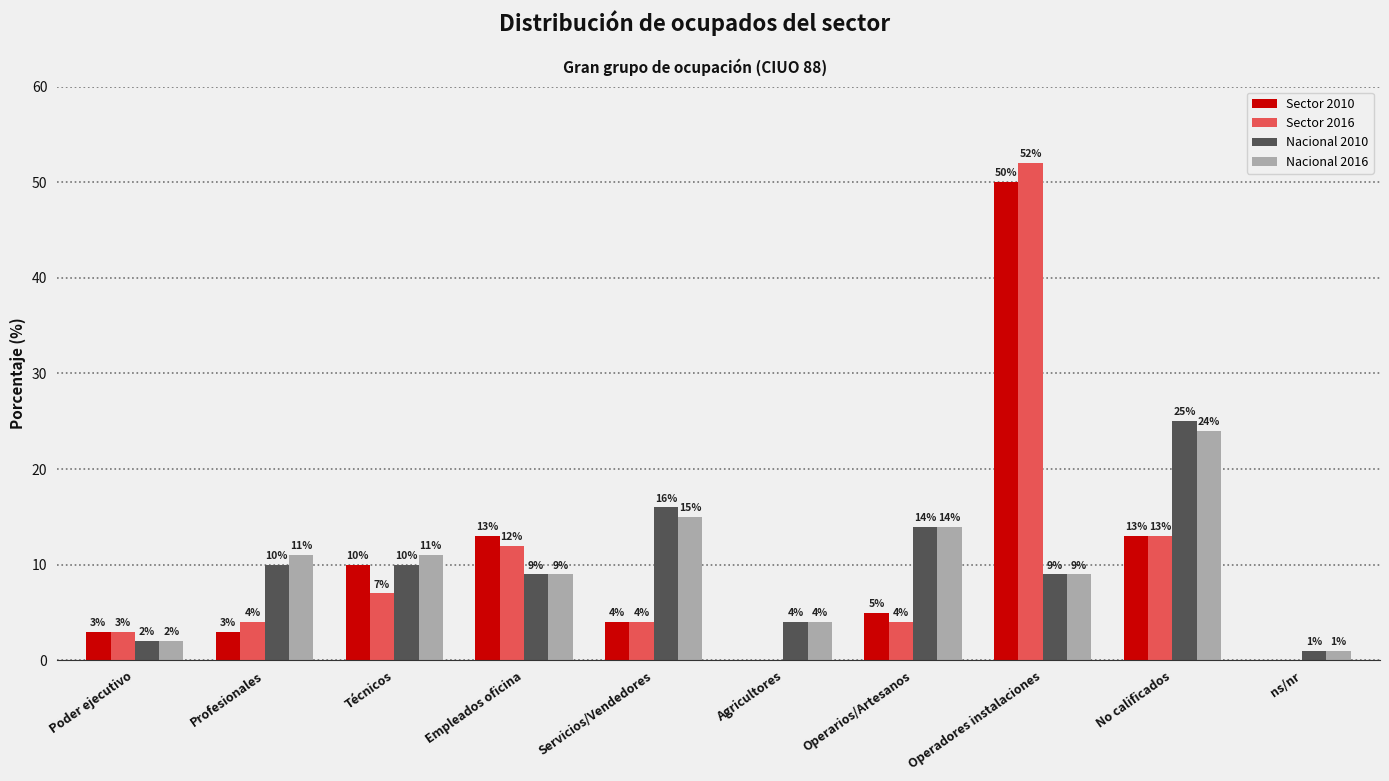

What are all the series names shown in the legend?

Sector 2010, Sector 2016, Nacional 2010, Nacional 2016